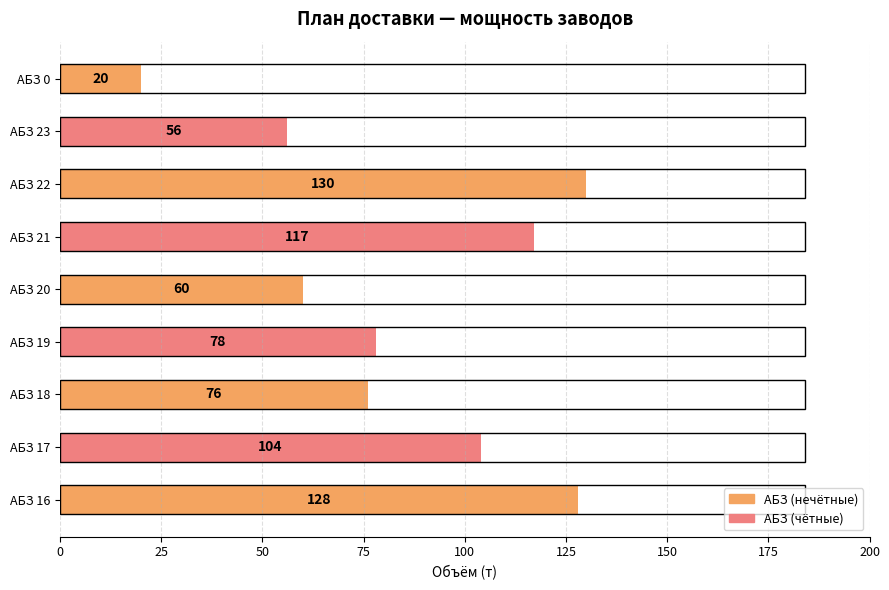

Count the number of data series in this chart.

1